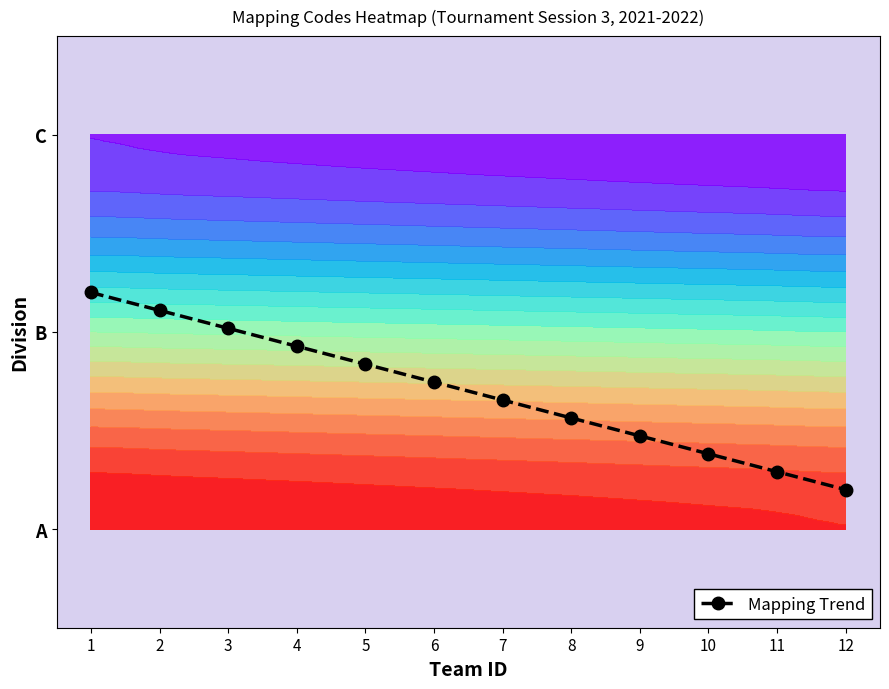

What is the change in value from 8 to 10?

-0.2